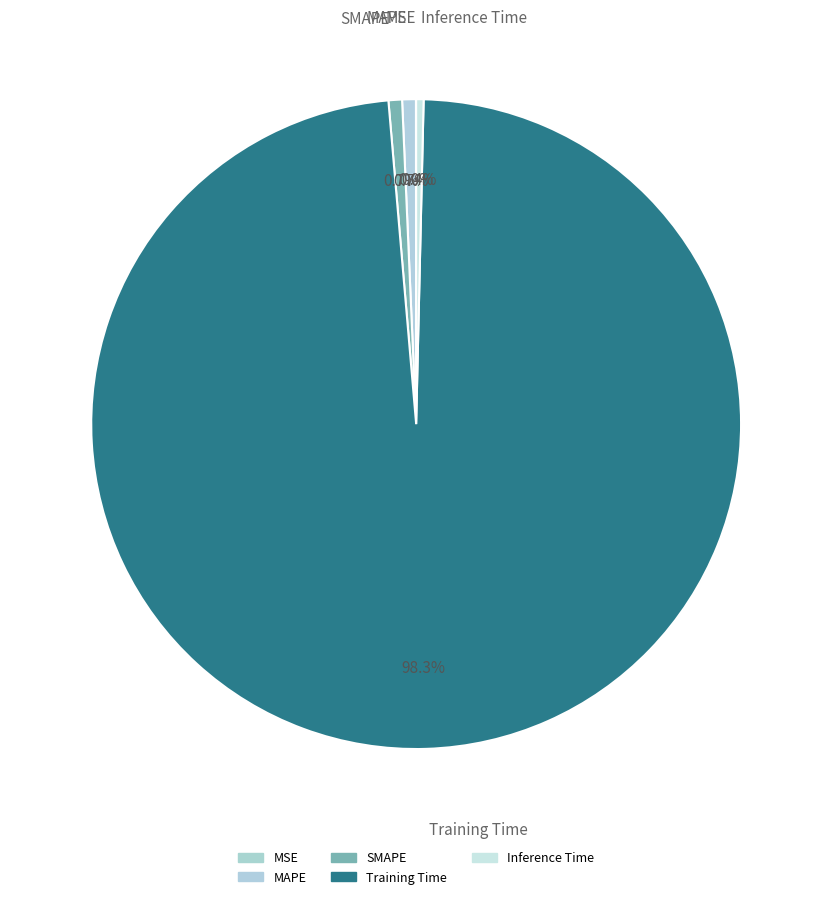

To the nearest percent, what portion does MAPE represent?

1%